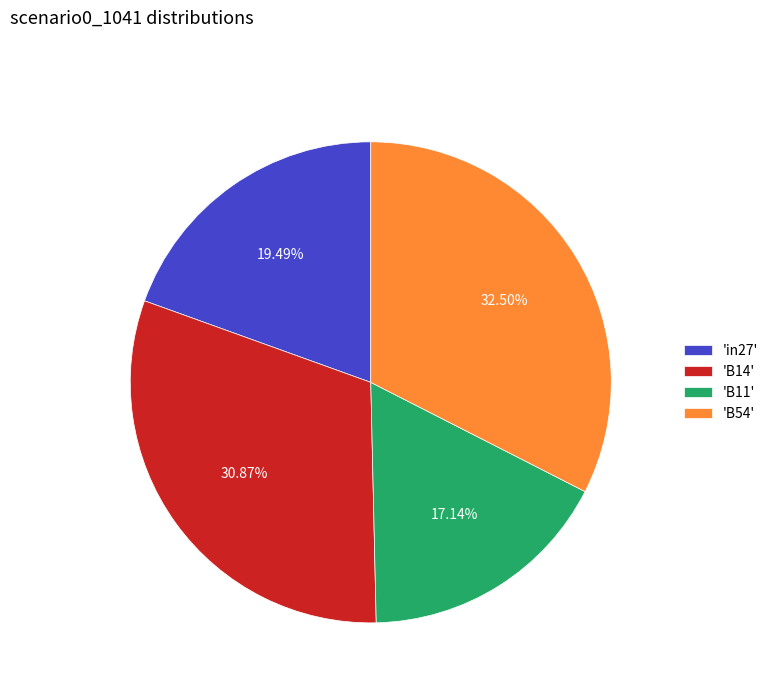

Count the number of slices in the pie.

4